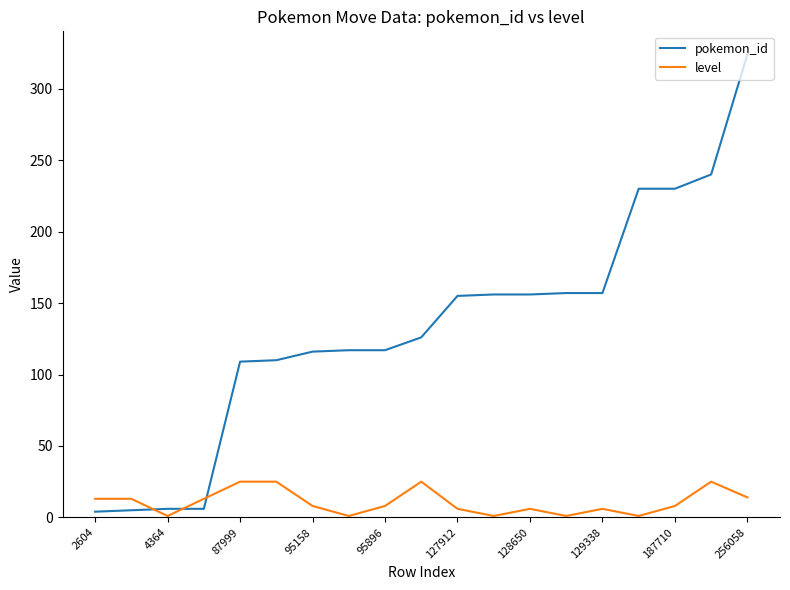

Which series ends up on top after the final intersection of level and pokemon_id?

pokemon_id